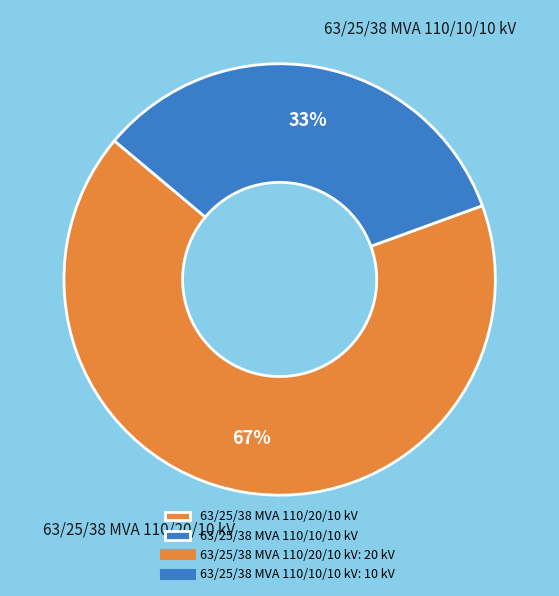

Count the number of slices in the pie.

2